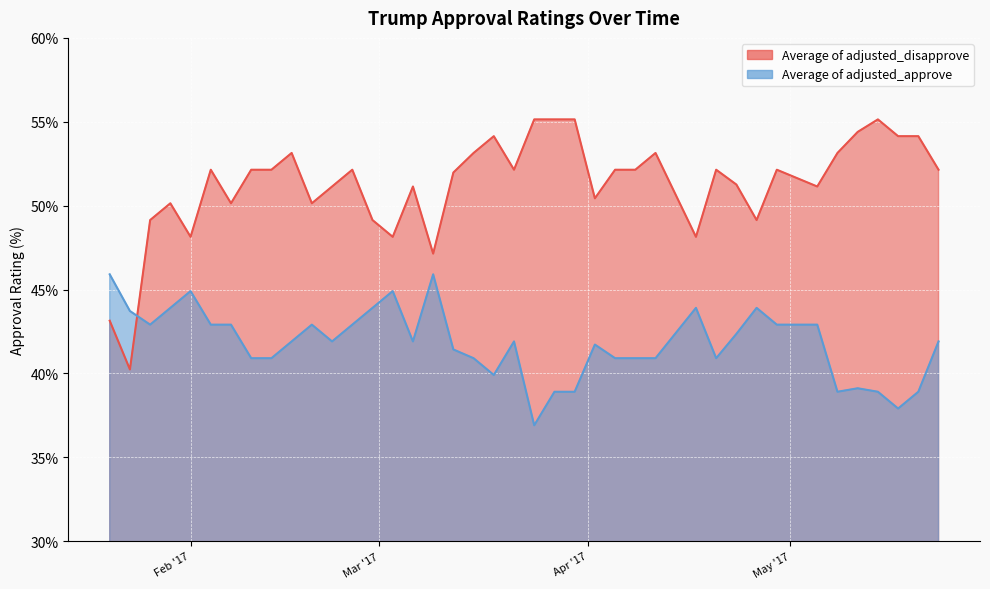

How many lines are shown in the chart?

2